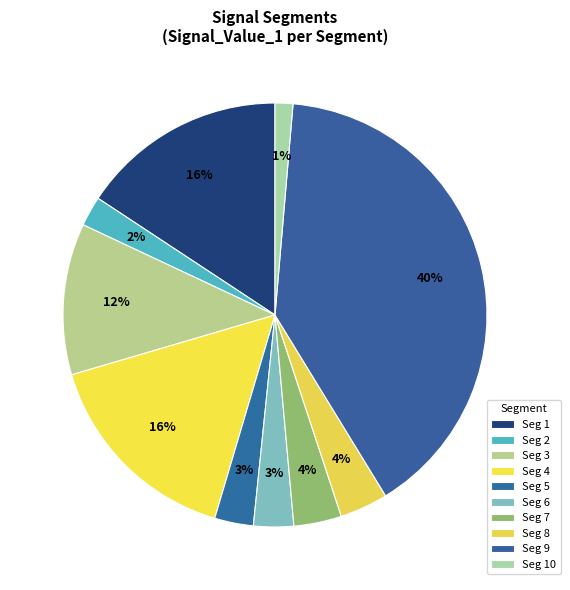

To the nearest percent, what is the average slice percentage?

10%